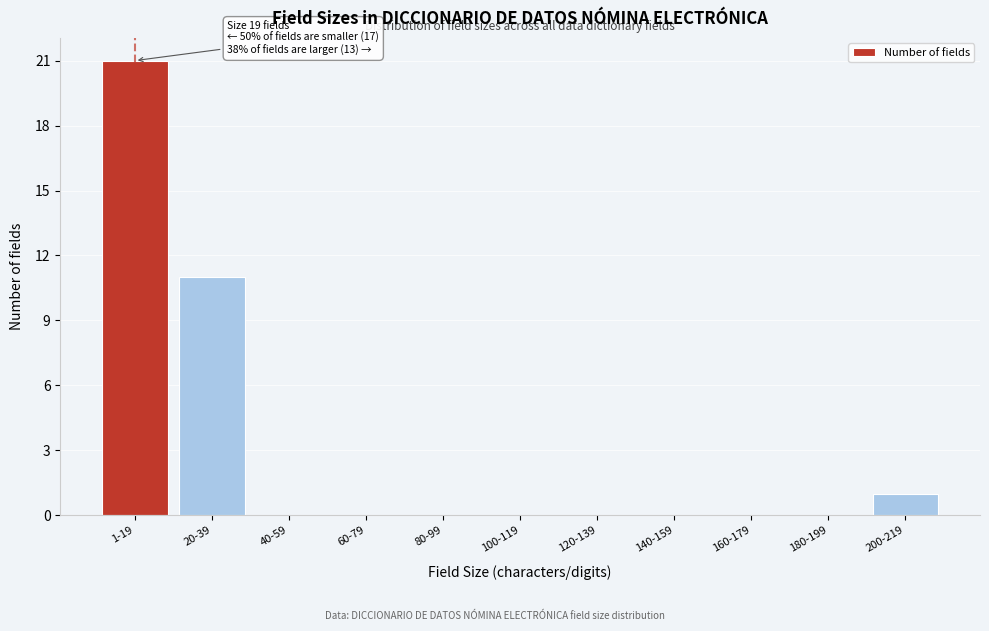

Reading left to right, transcribe all the data shown in this chart.

1-19=21	20-39=11	40-59=0	60-79=0	80-99=0	100-119=0	120-139=0	140-159=0	160-179=0	180-199=0	200-219=1